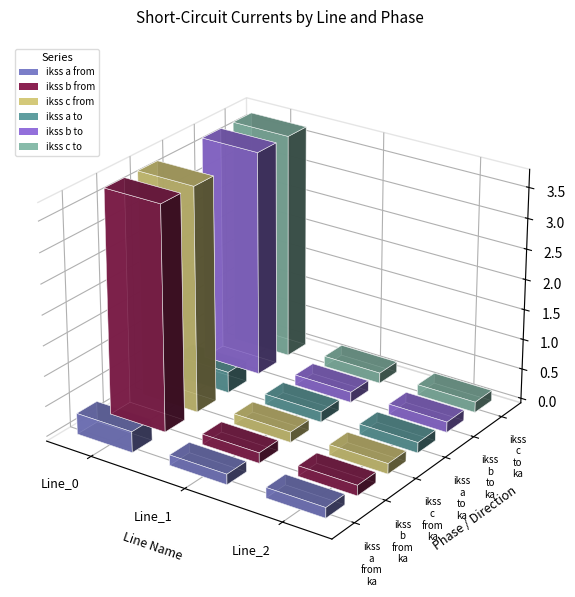

What is the value of the pf_ikss_a_from_ka bar at the 1st from the left?

0.3